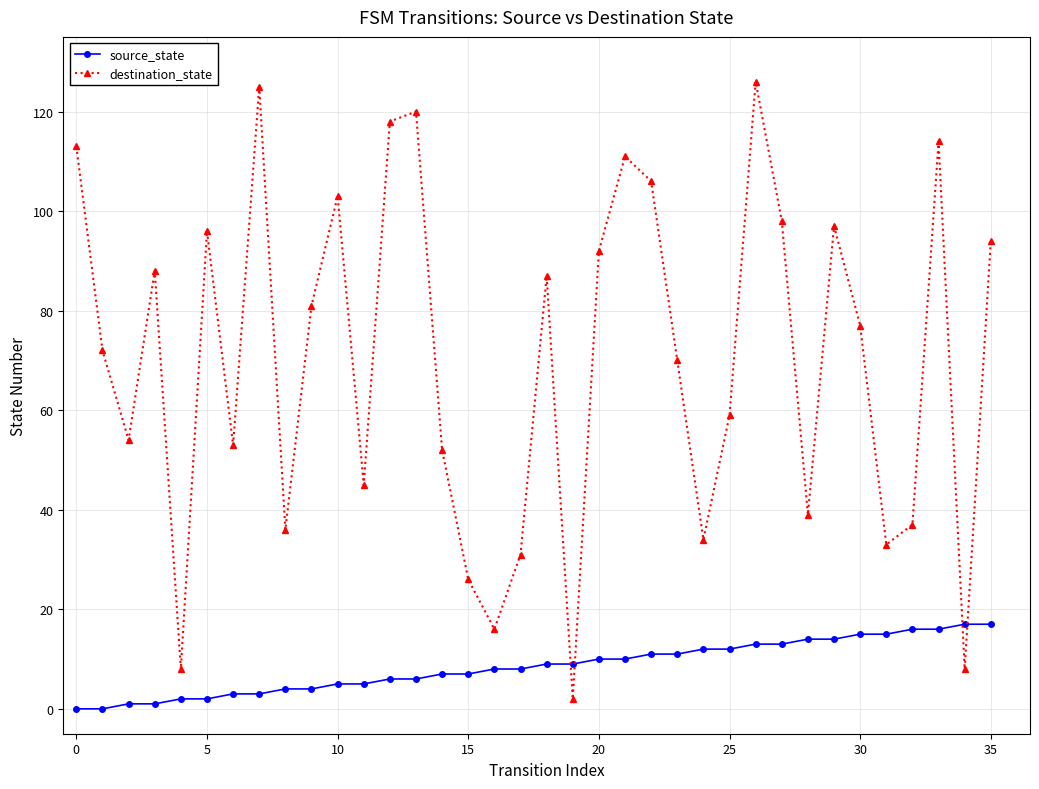

How many lines are shown in the chart?

2